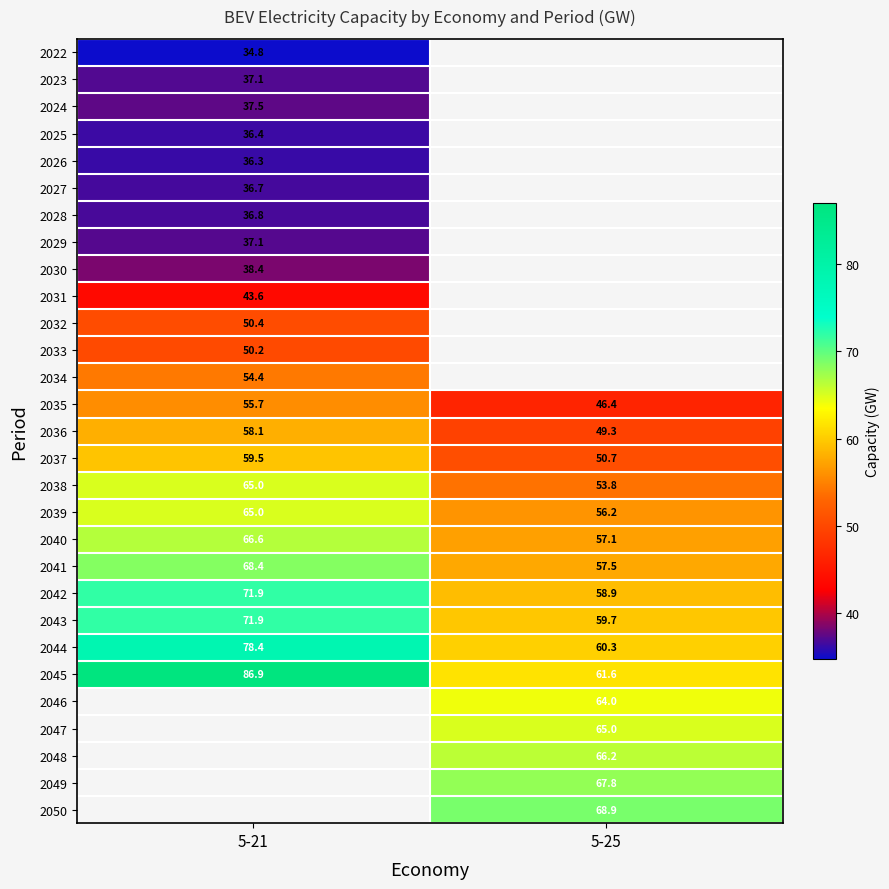

Which has a higher value, 5-25 or 5-21?

5-21